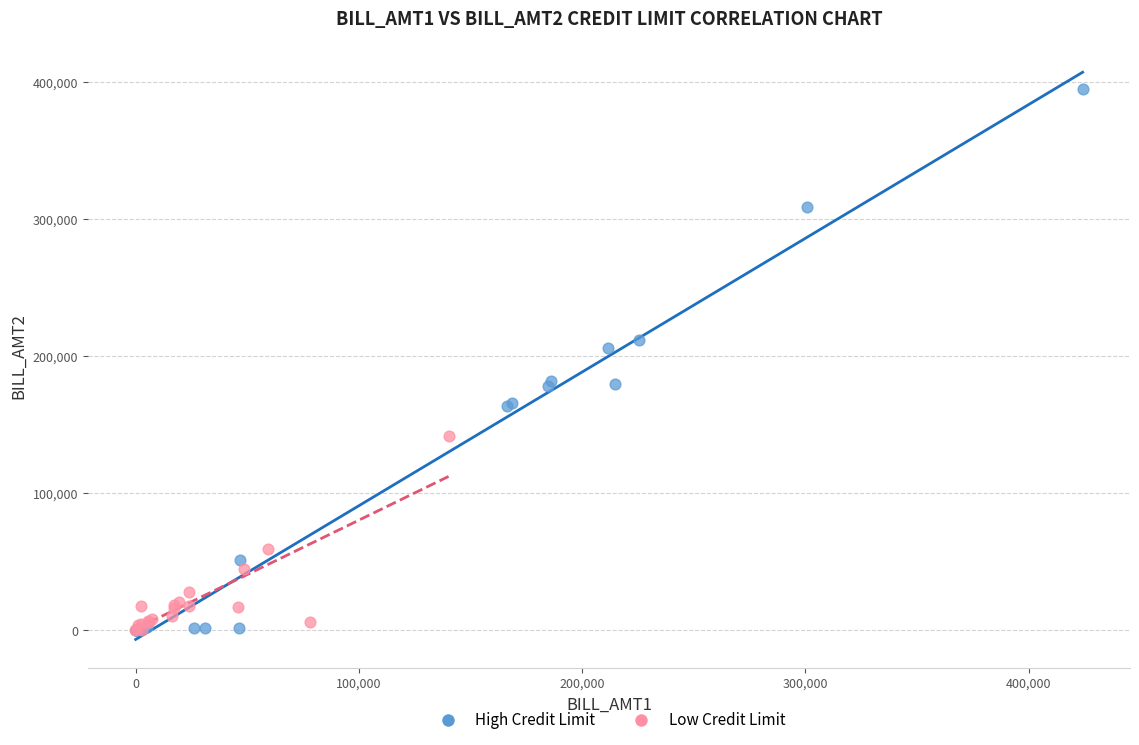

Which series reaches the maximum Y coordinate?

High Credit Limit